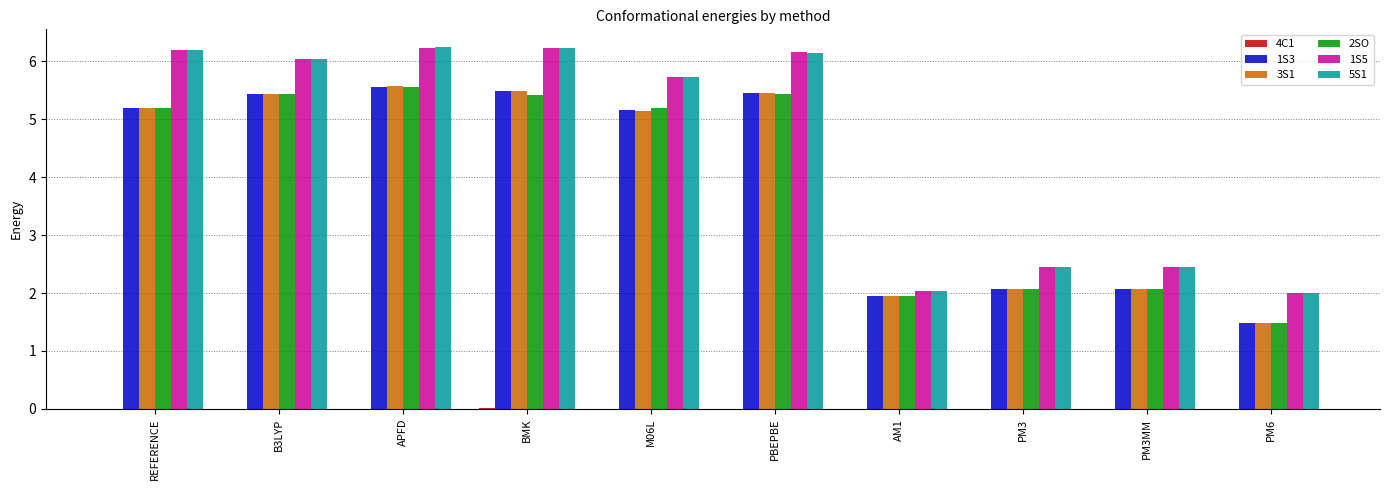

True or false: 2SO has a value of 1.0 at PM6.

False